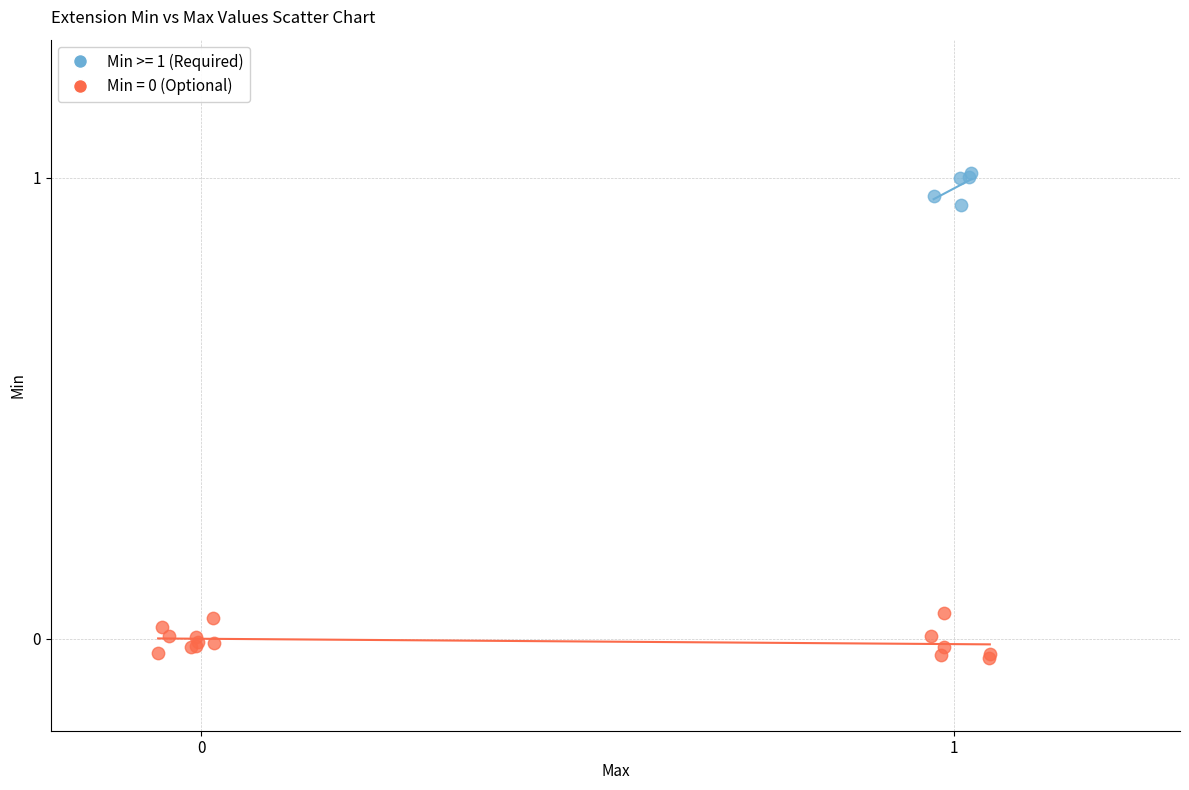

Which series reaches the maximum Y coordinate?

Min >= 1 (Required)